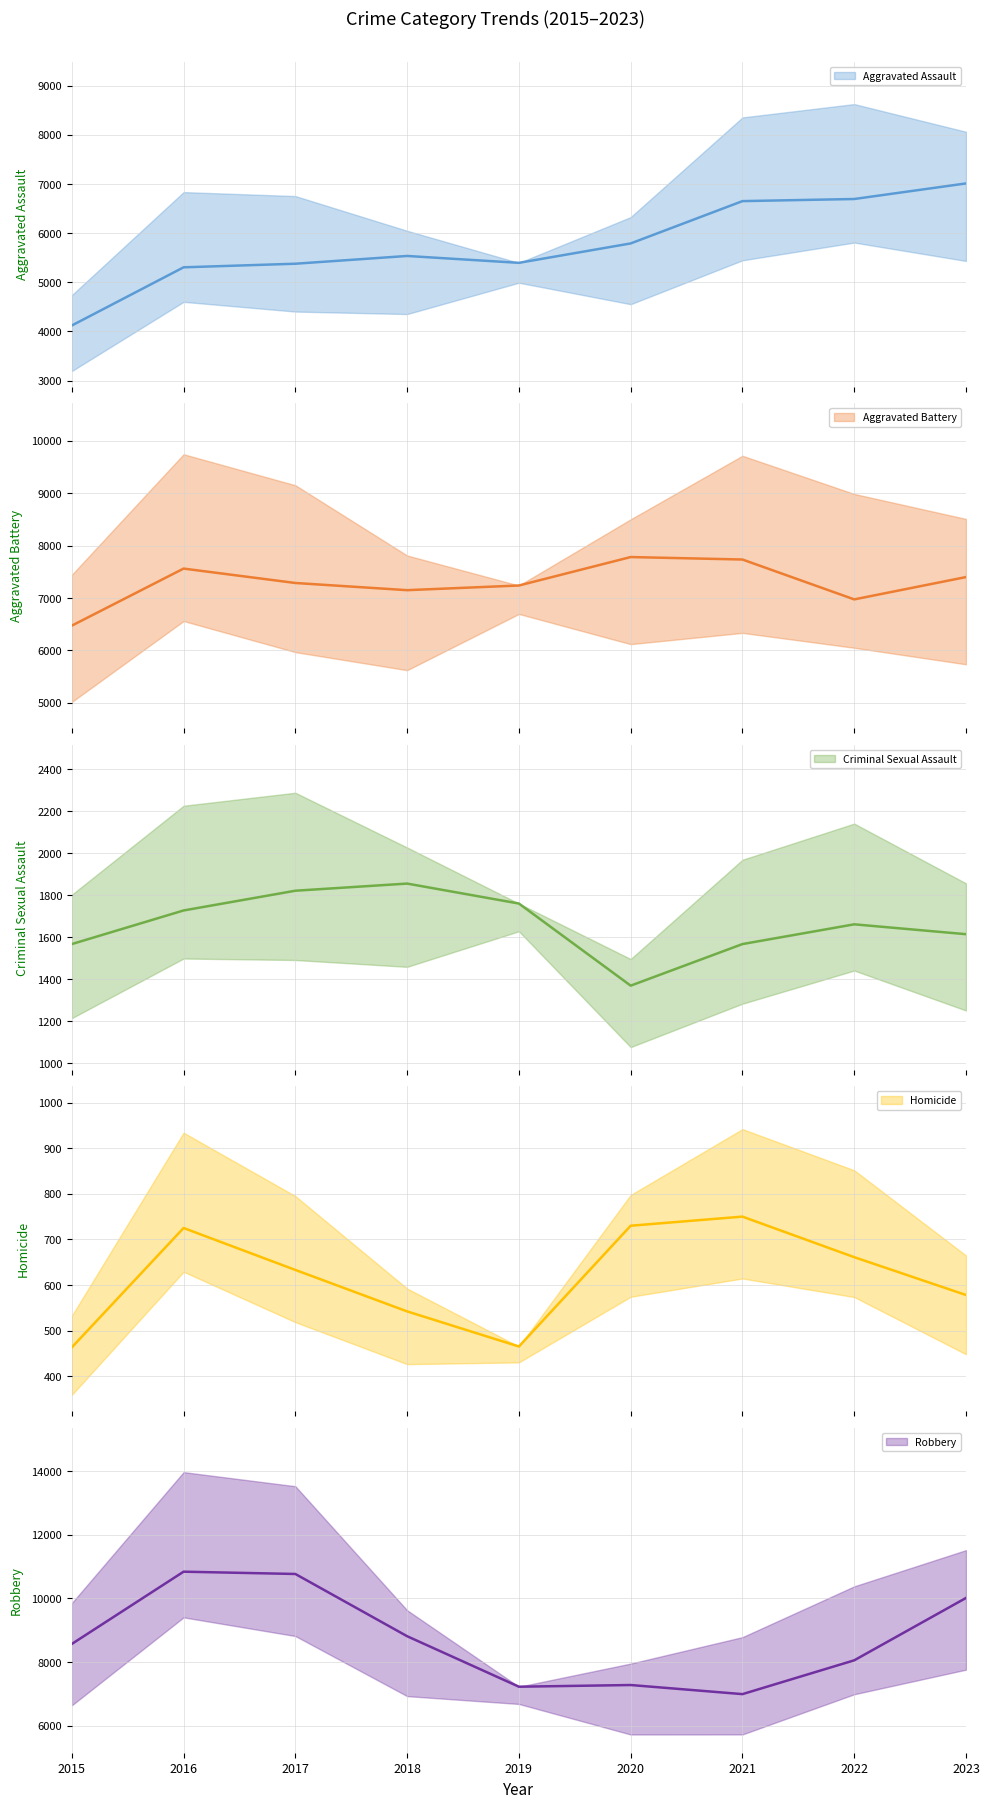

What is the value of the Criminal Sexual Assault point at the 4th from the left?

1856